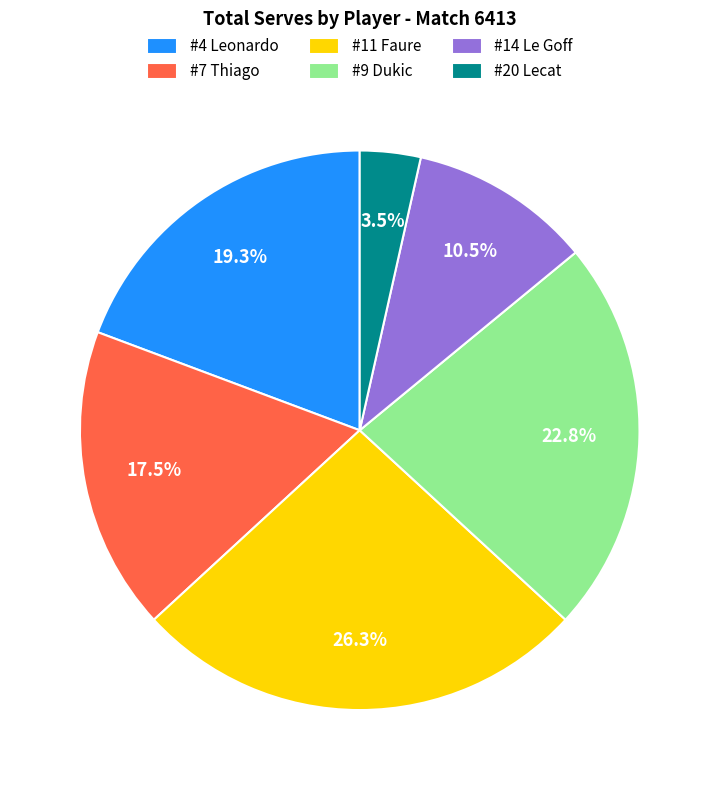

Rank the categories by value from lowest to highest.

#20 Lecat, #14 Le Goff, #7 Thiago, #4 Leonardo, #9 Dukic, #11 Faure